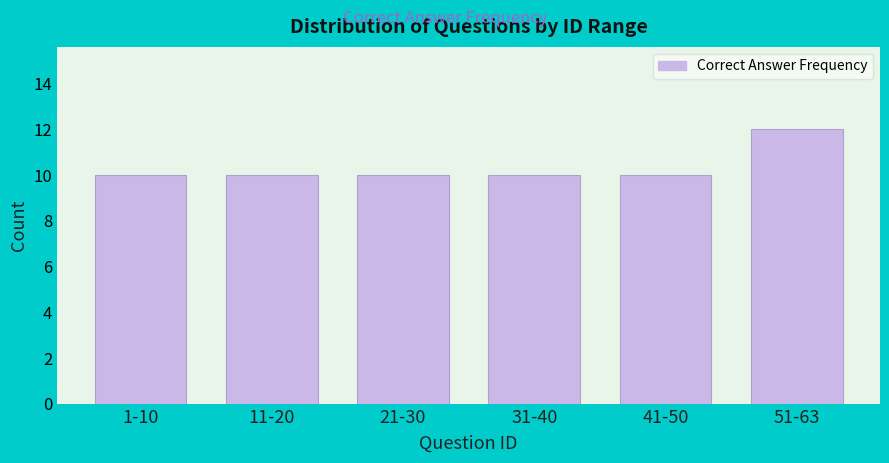

Reading left to right, extract all data points from this chart.

1-10=10	11-20=10	21-30=10	31-40=10	41-50=10	51-63=12